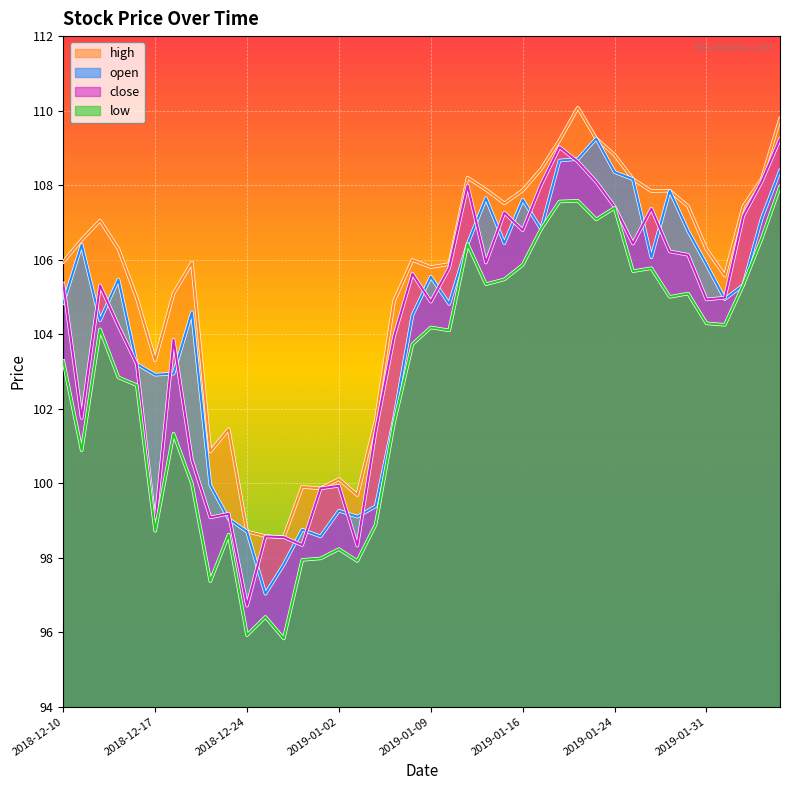

What is the difference between the maximum and minimum values in the open series?

12.2